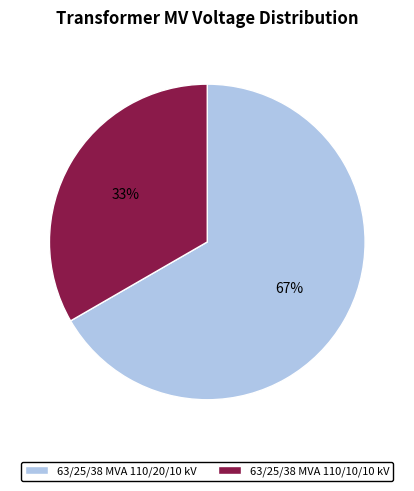

To the nearest percent, what is the average slice percentage?

50%